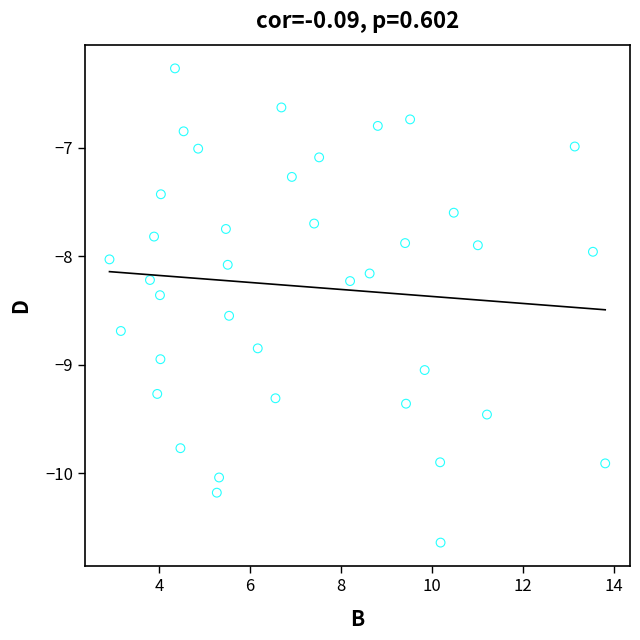

What is the range of X values (max minus min)?

10.9